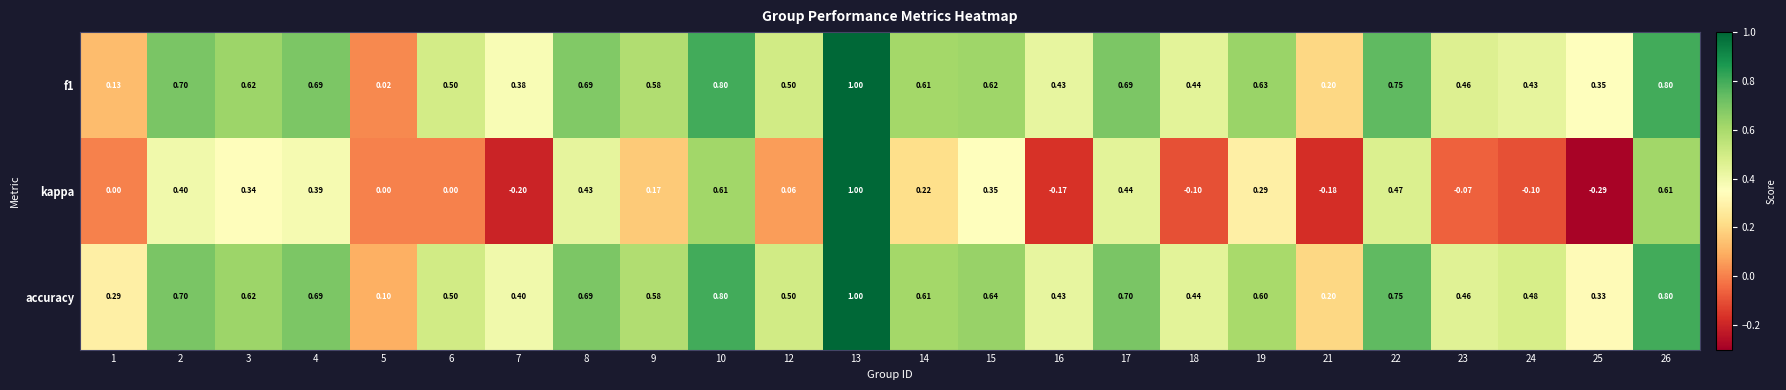

At 7, list the series in order from largest to smallest.

accuracy, f1, kappa